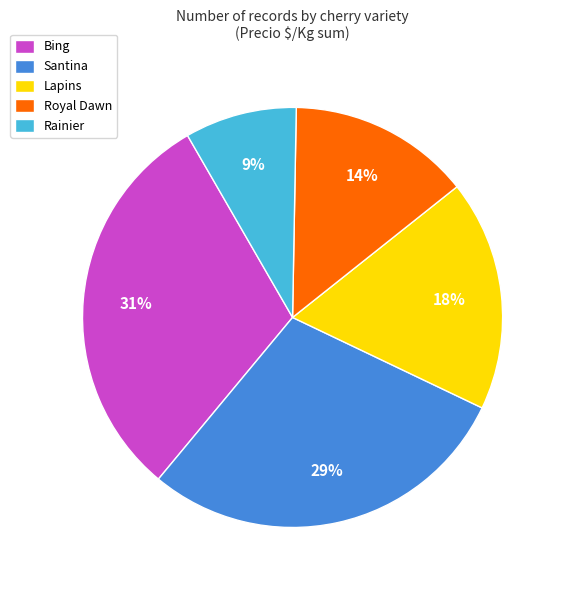

Does Bing represent more than half of the total?

No